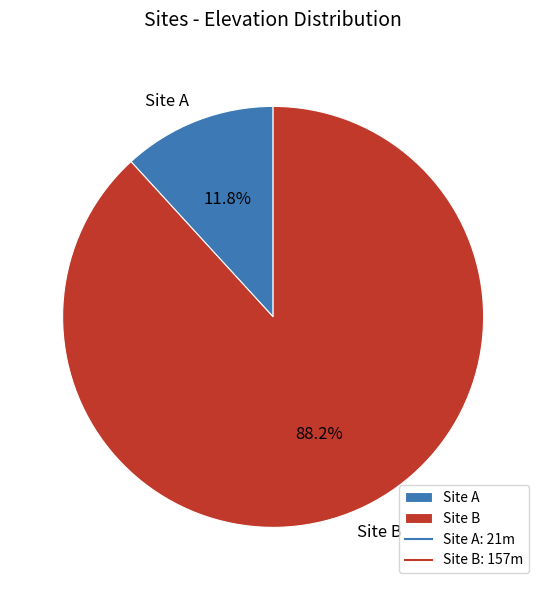

True or false: Site A accounts for 12% of the total.

True